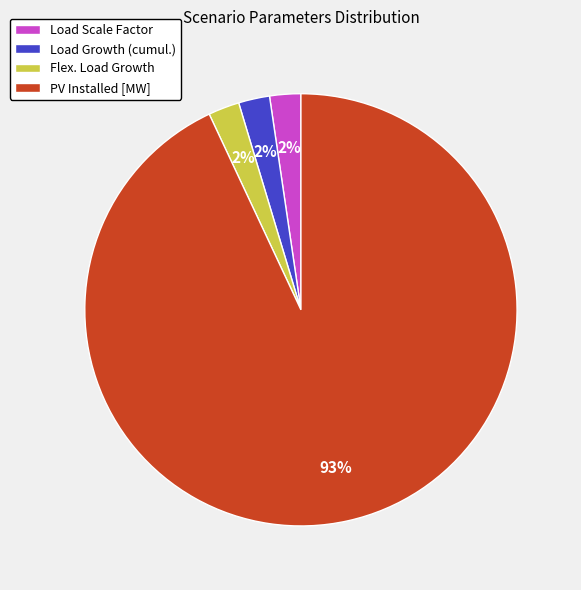

Which slice is the largest?

PV Installed [MW]